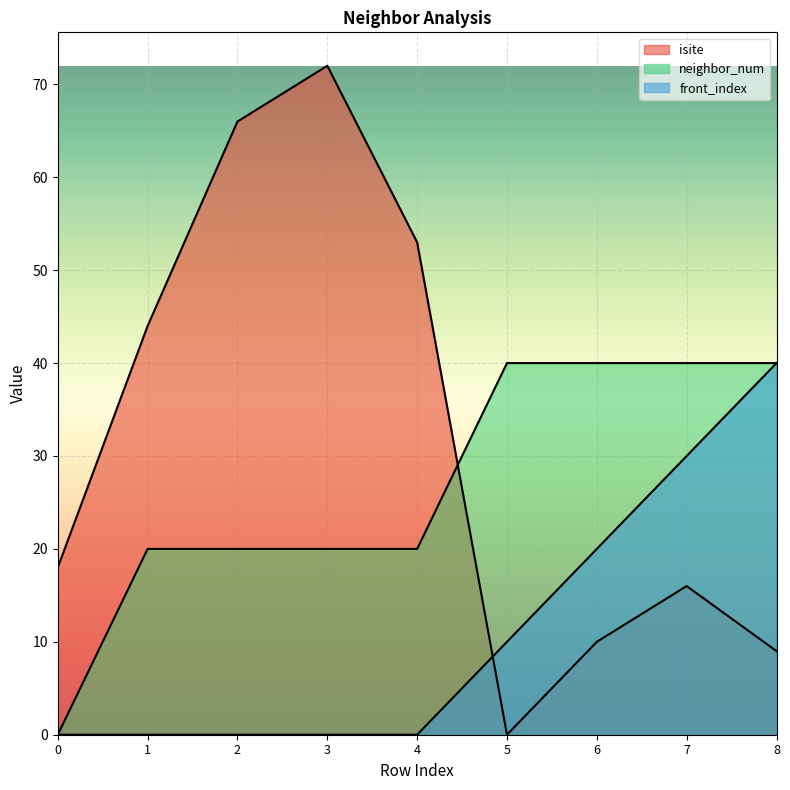

At which category is the sum across all series the highest?

3